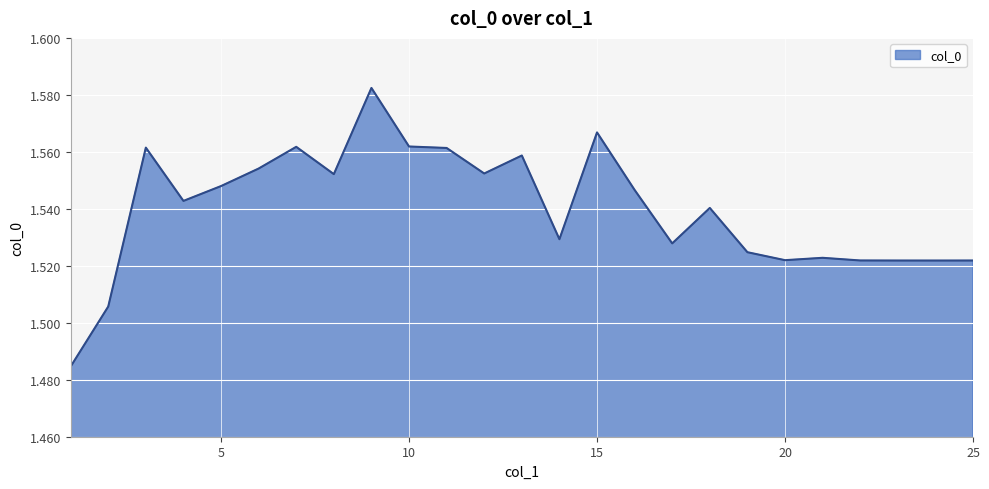

What is the sum of all values?

38.5